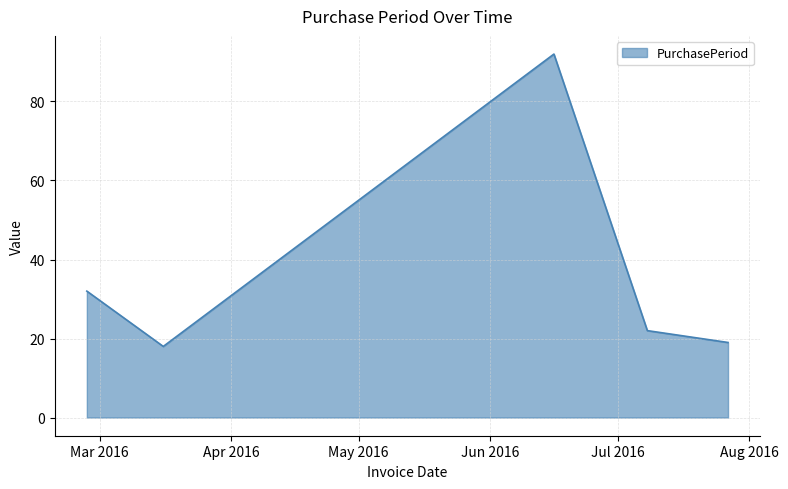

What is the difference between the second highest and second lowest values?

13